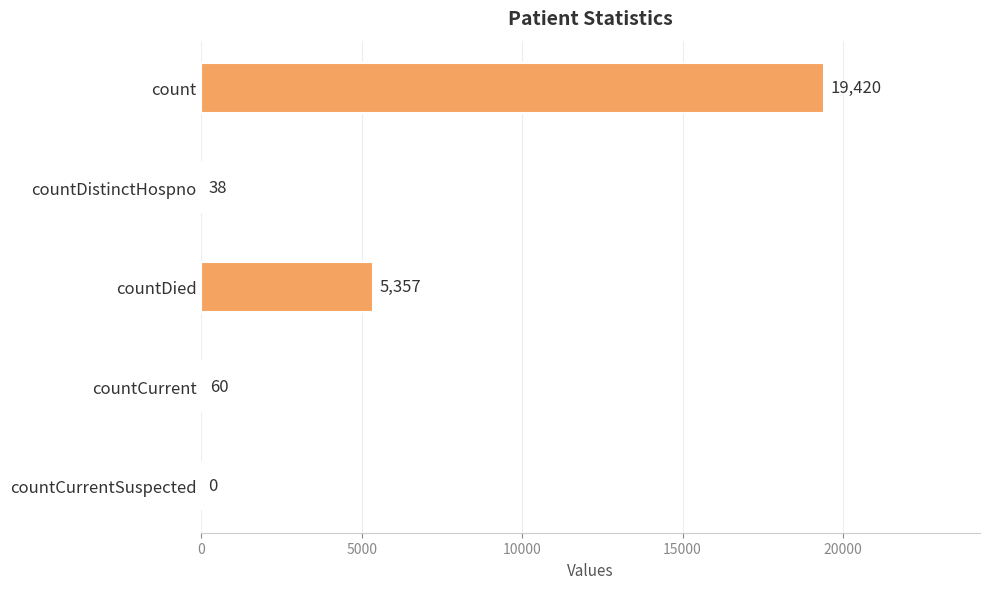

True or false: the data shows 31444 at count.

False